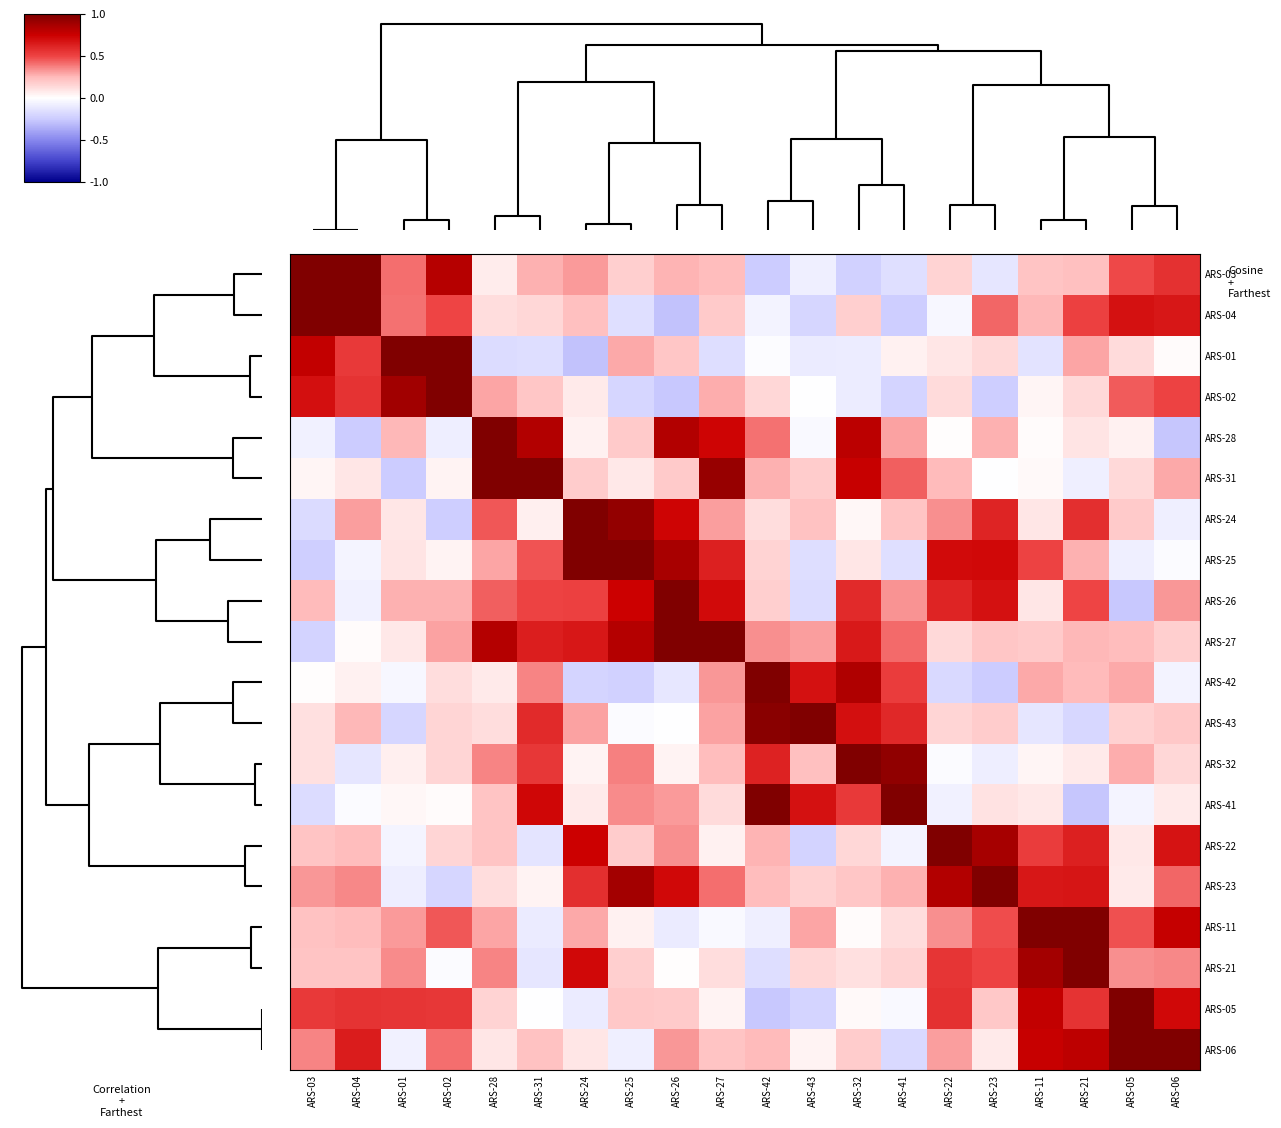

Count the number of categories in the chart.

20